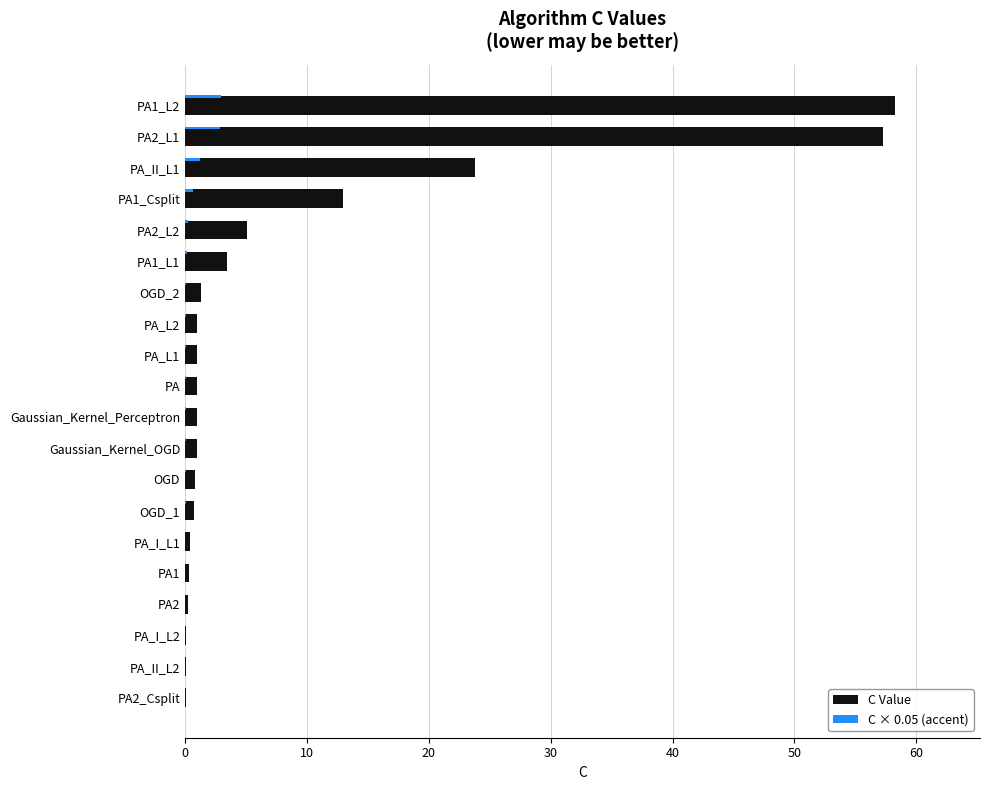

What is the maximum value for C Value?

58.2